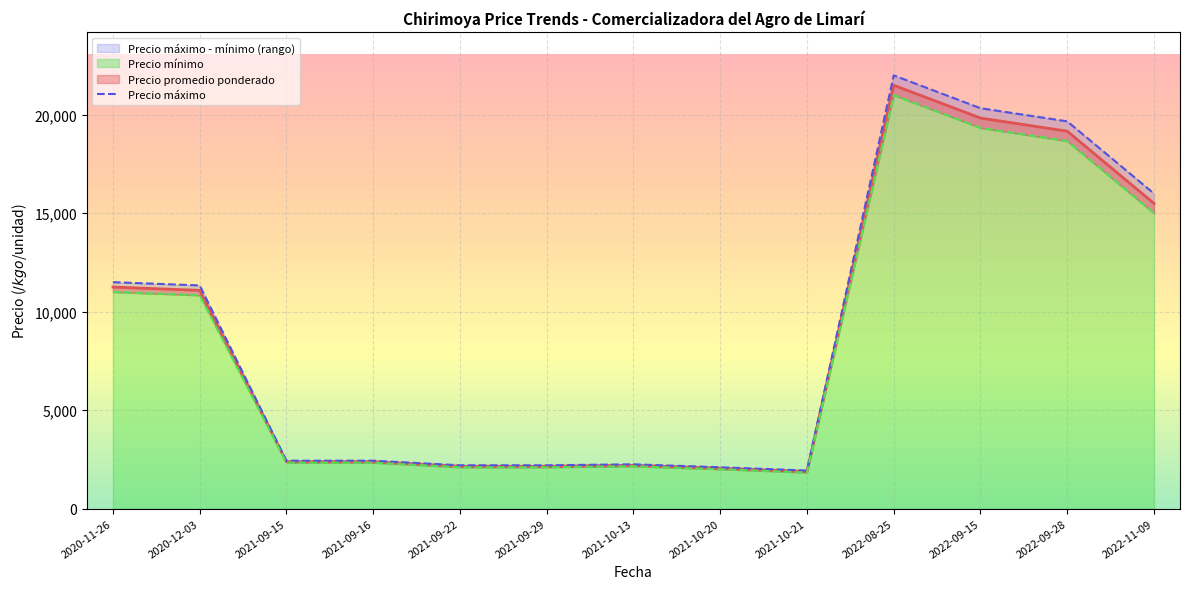

Is it true that Precio mínimo equals 32791 at 2022-09-28?

False